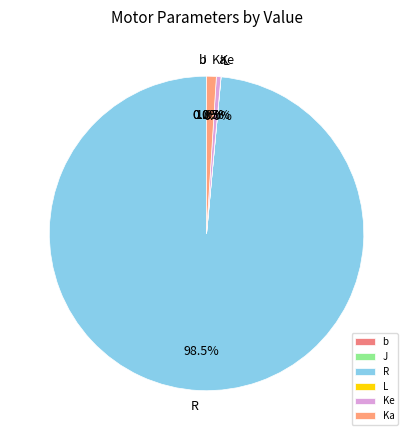

Between R and Ke, which is larger?

R